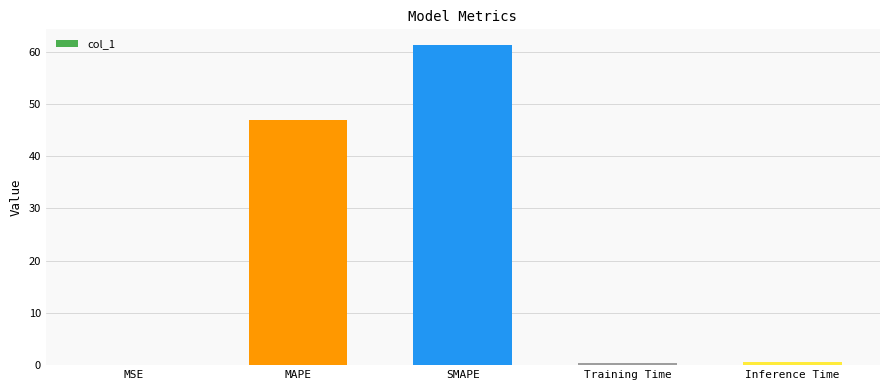

At which label is the value closest to 30?

MAPE